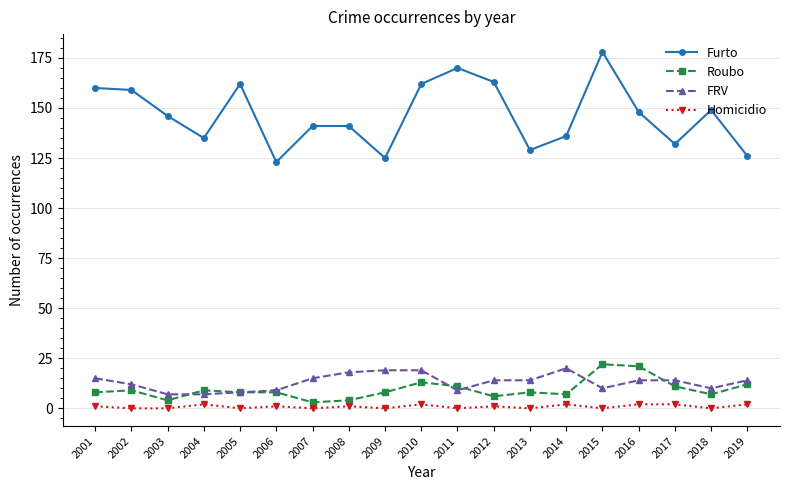

Is the value of Homicidio at 2005 greater than the value of Furto at 2002?

No